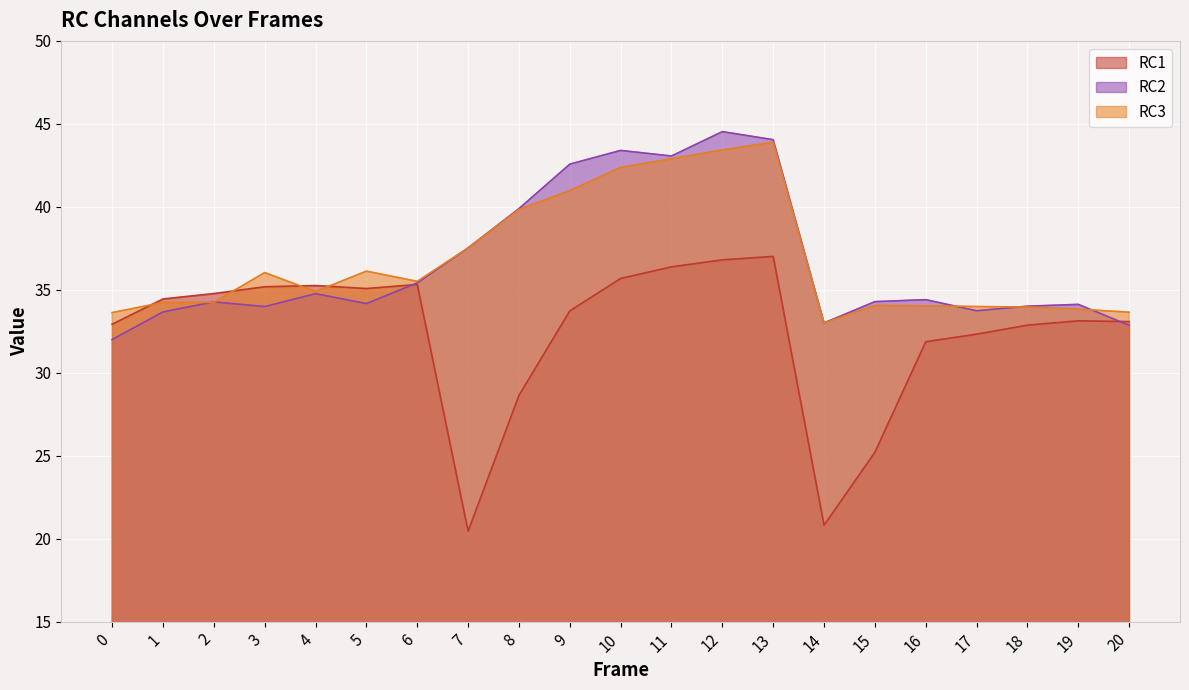

What is the sum of all RC1 values?

681.0